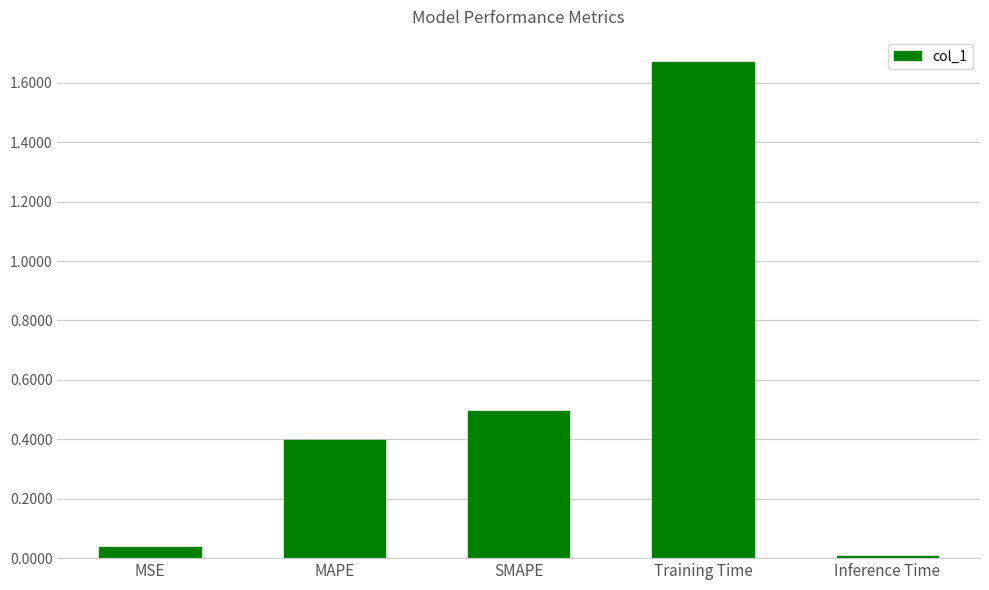

What is the sum of the values at Inference Time and MAPE?

0.4